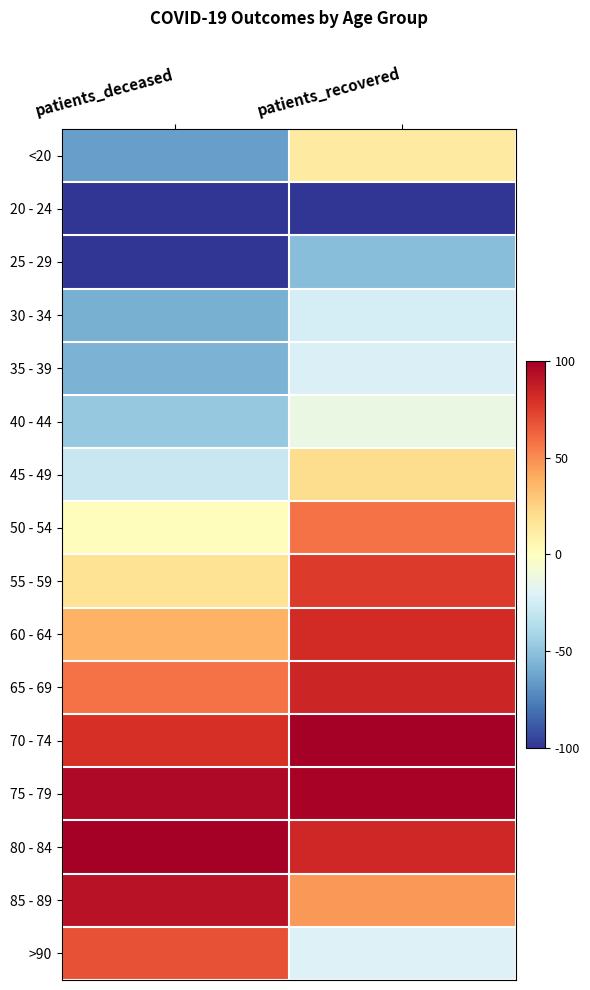

Which has a higher value, patients_recovered or patients_deceased?

patients_recovered